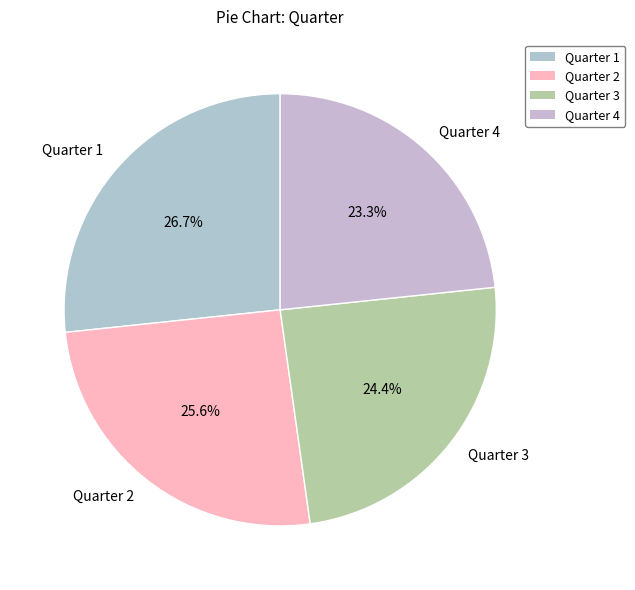

Does Quarter 3 account for over 50% of the chart?

No